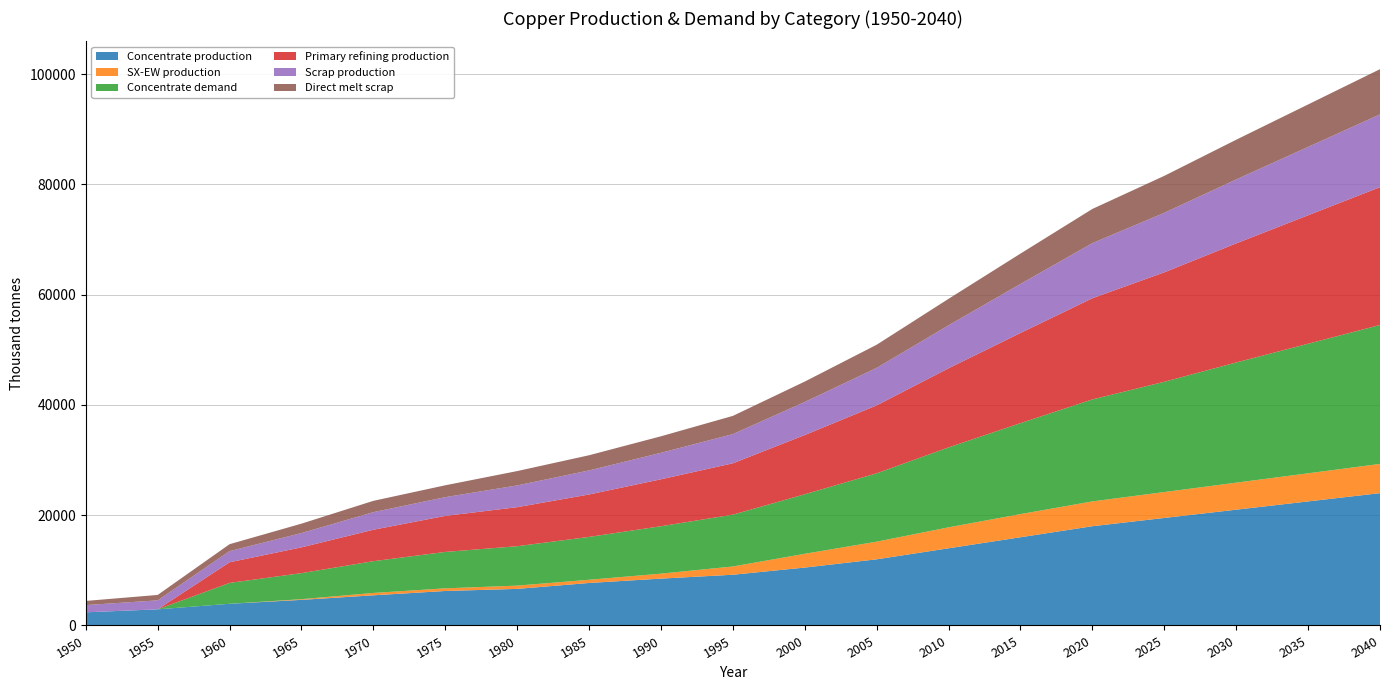

Reading left to right, what are all the values shown in this chart?

Concentrate production: 2385.7	2926.2	3933.3	4643.5	5470.3	6254.7	6636.1	7706.8	8500.0	9200.0	10500.0	12000.0	14000.0	16000.0	18000.0	19500.0	21000.0	22500.0	24000.0
SX-EW production: 0.0	0.0	0.0	125.5	429.7	480.3	590.9	581.2	900.0	1500.0	2500.0	3200.0	3800.0	4200.0	4500.0	4700.0	4900.0	5100.0	5300.0
Concentrate demand: 0.0	0.0	3784.0	4723.2	5760.6	6601.9	7149.1	7774.8	8600.0	9400.0	10800.0	12400.0	14500.0	16500.0	18500.0	20000.0	21800.0	23500.0	25200.0
Primary refining production: 0.0	0.0	3746.1	4675.9	5703.0	6535.9	7077.6	7697.0	8514.0	9314.0	10740.0	12320.0	14350.0	16350.0	18350.0	19850.0	21600.0	23300.0	25000.0
Scrap production: 1308.7	1627.9	2021.8	2593.1	3186.9	3401.8	3946.5	4360.8	4800.0	5300.0	6000.0	6800.0	7800.0	8900.0	10000.0	10800.0	11600.0	12400.0	13200.0
Direct melt scrap: 756.1	981.9	1257.2	1705.9	2053.6	2150.8	2603.1	2753.6	3000.0	3300.0	3700.0	4200.0	4800.0	5500.0	6200.0	6700.0	7200.0	7700.0	8200.0